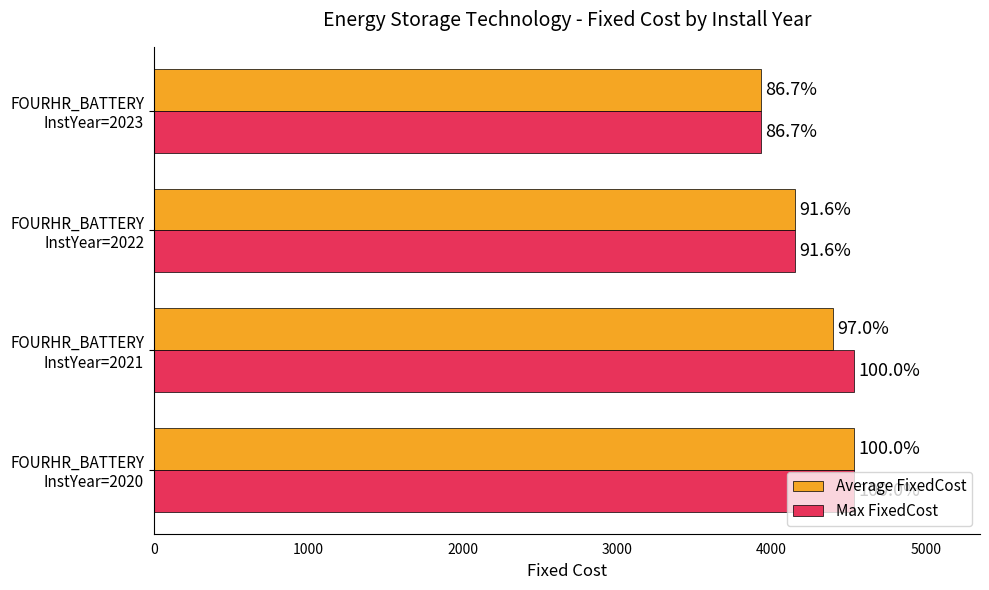

What are all the series names shown in the legend?

Average FixedCost, Max FixedCost